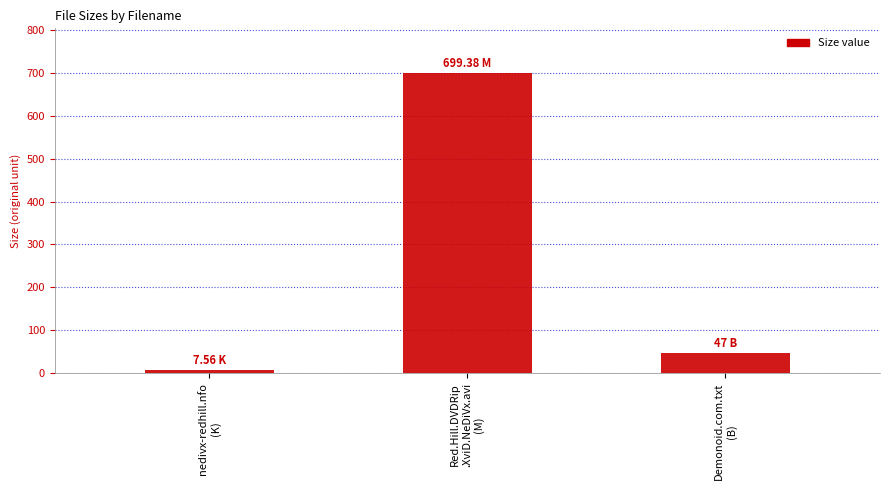

Reading left to right, what are all the values shown in this chart?

nedivx-redhill.nfo
(K)=7.6	Red.Hill.DVDRip
.XviD.NeDiVx.avi
(M)=699.4	Demonoid.com.txt
(B)=47.0